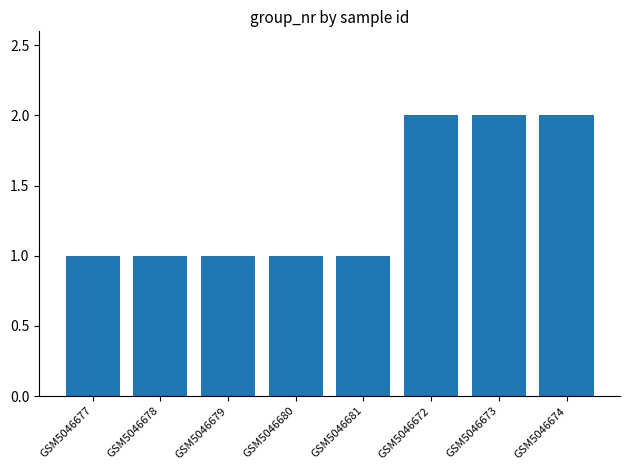

The value at GSM5046681 is 1. True or false?

True